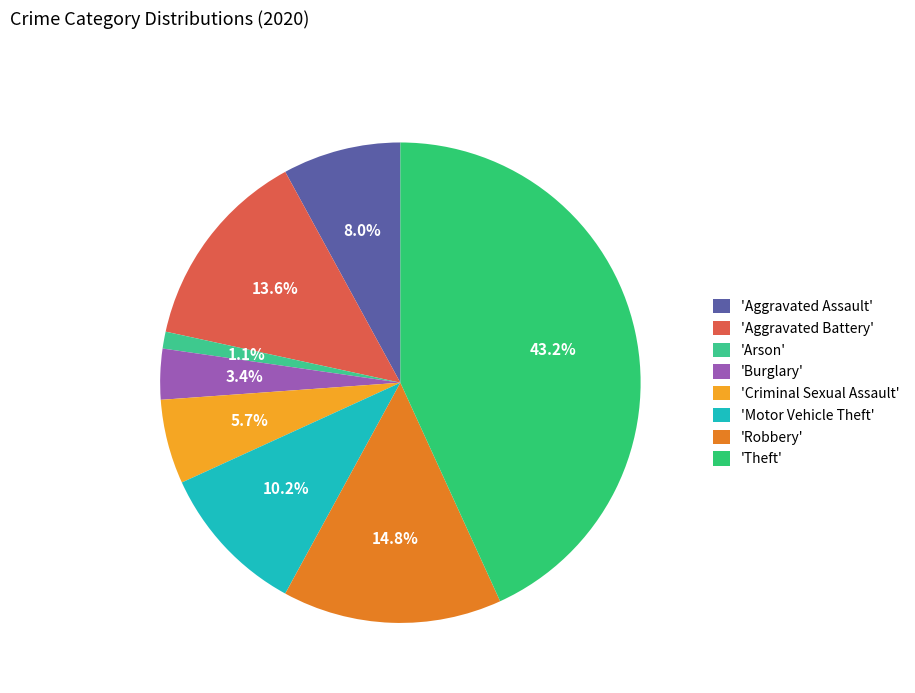

To the nearest percent, what is the difference between the largest and smallest slice percentages?

42%